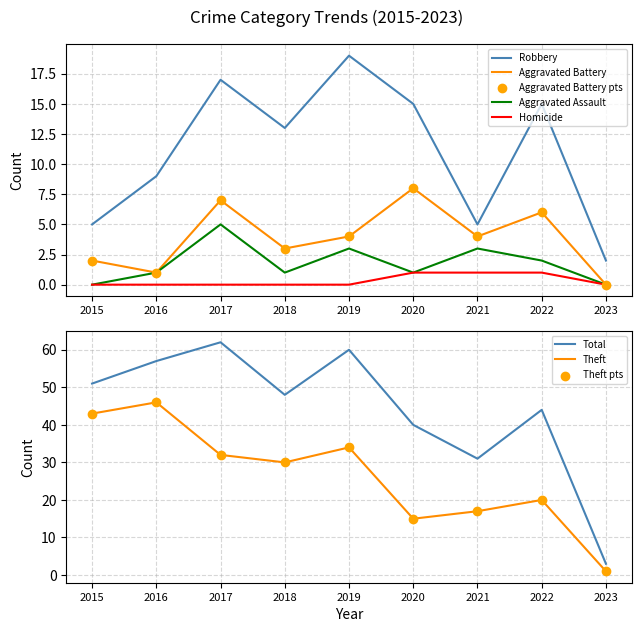

Which series has the largest total across all categories?

Total